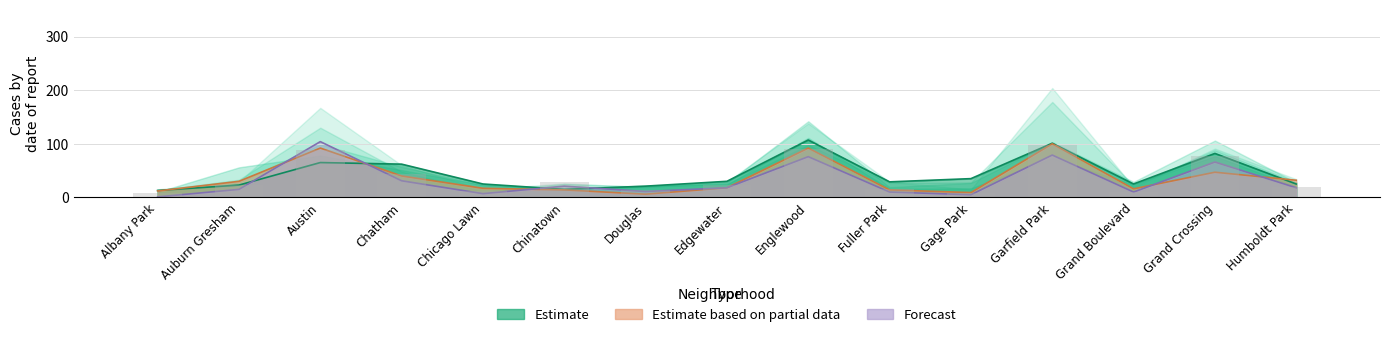

What is the label of the 3rd bar from the right?

Grand Boulevard